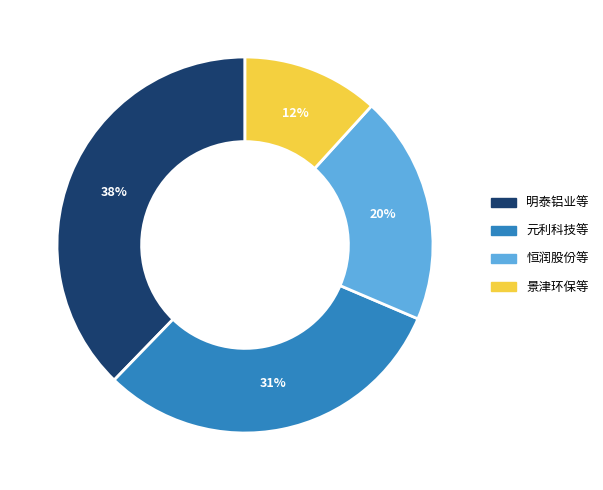

Count the number of slices in the pie.

4